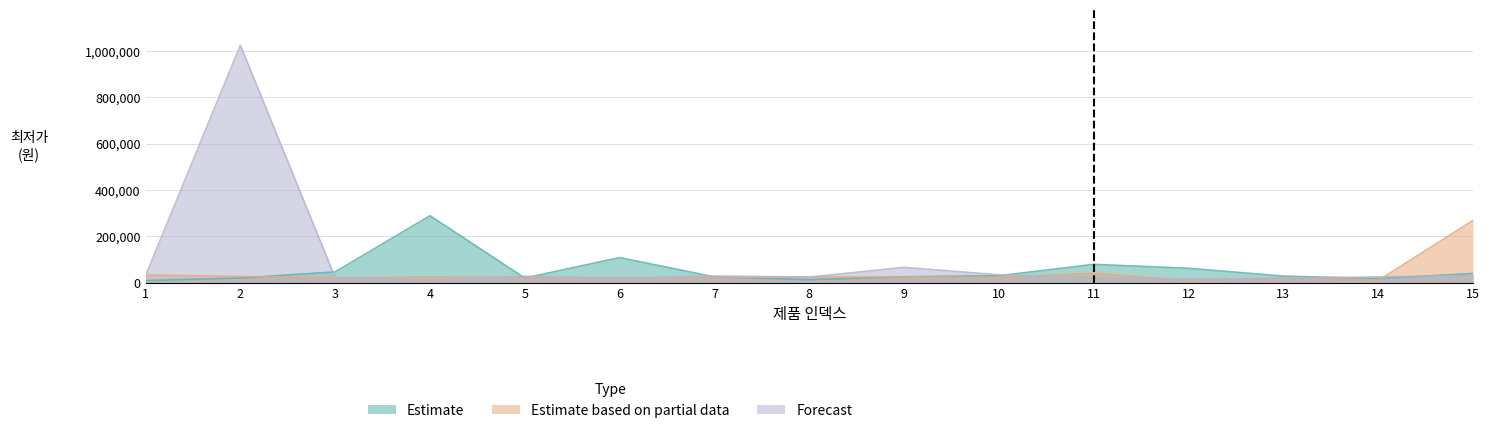

What is the total value across all series at 4?

325700